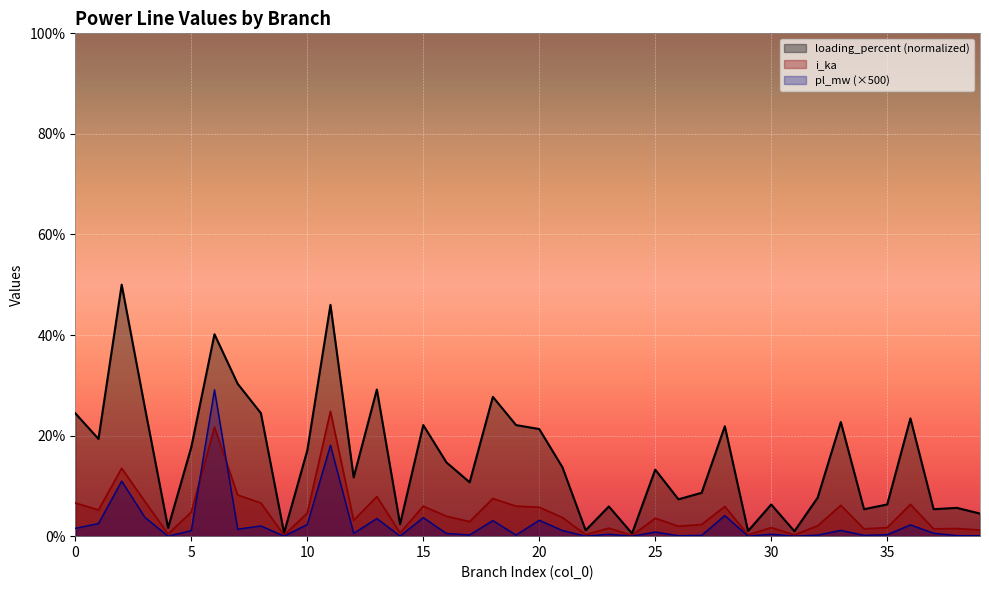

At how many categories does at least one series exceed 0?

40